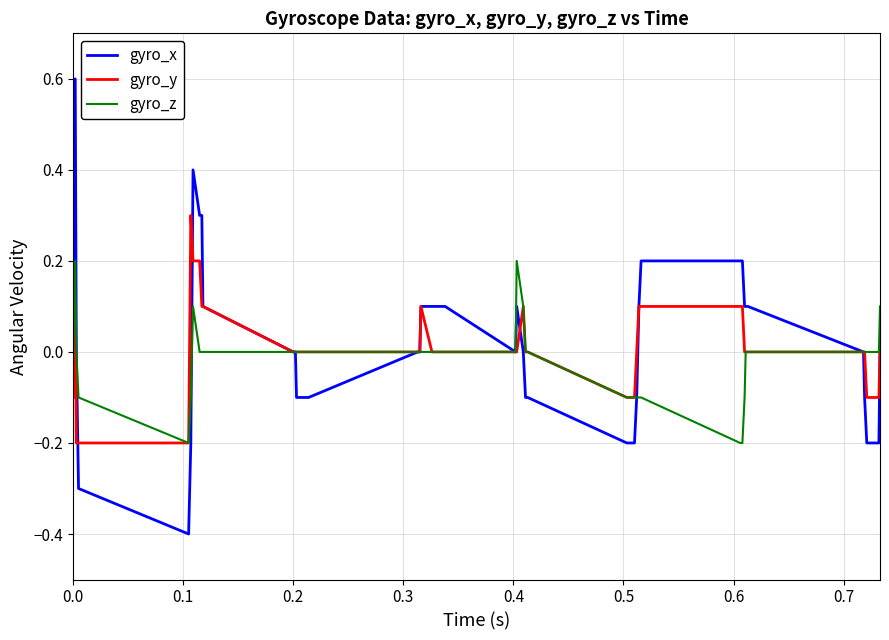

Rank the series by their maximum value, from lowest to highest.

gyro_z, gyro_y, gyro_x